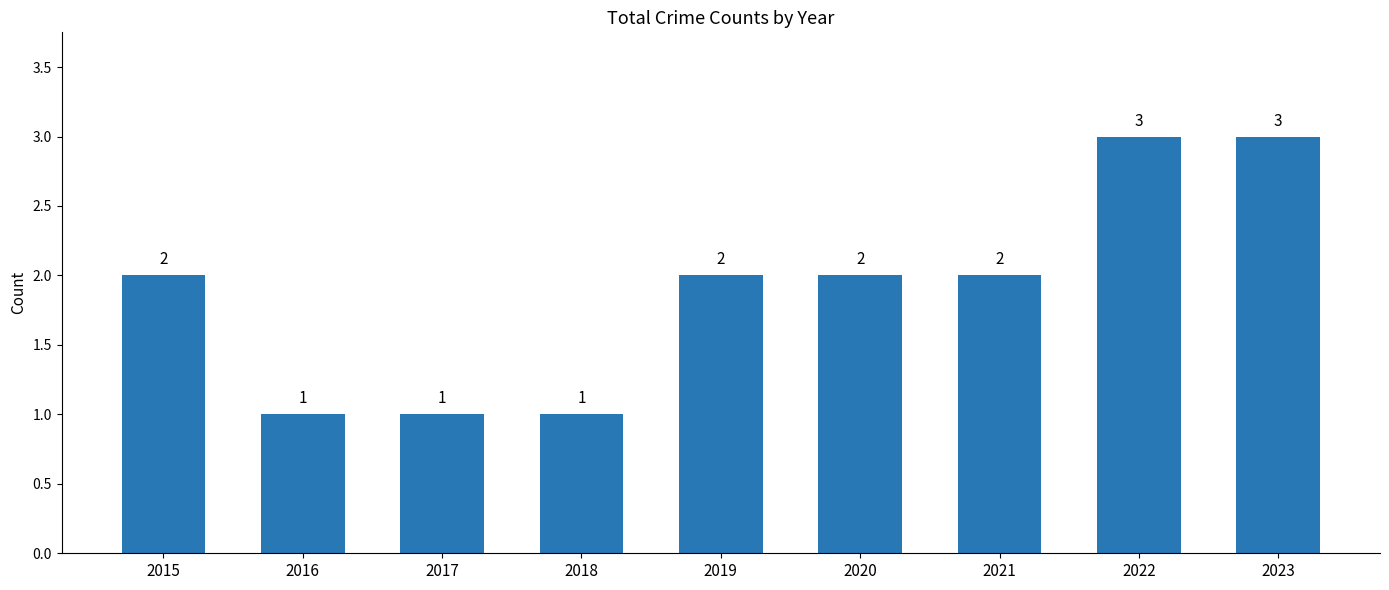

What is the change in value from 2015 to 2022?

+1